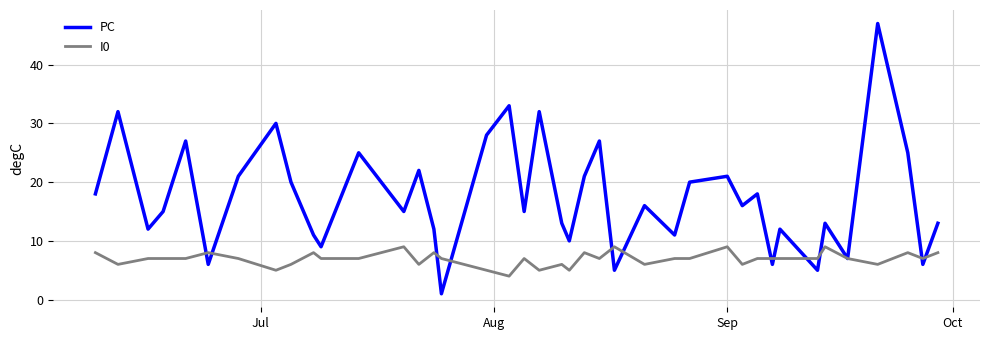

List the series in order of their overall mean, highest first.

PC, I0